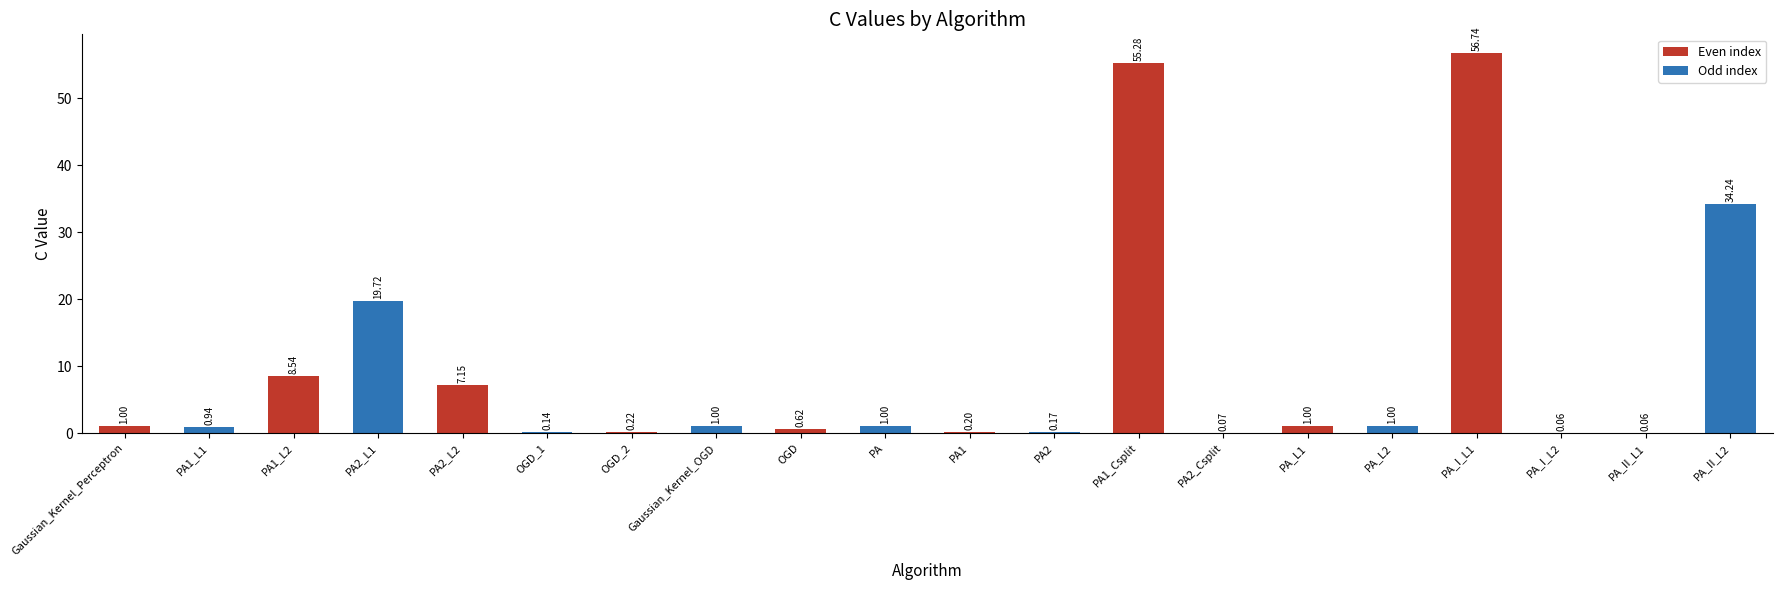

What is the sum of the values at PA_I_L1 and Gaussian_Kernel_Perceptron?

57.7